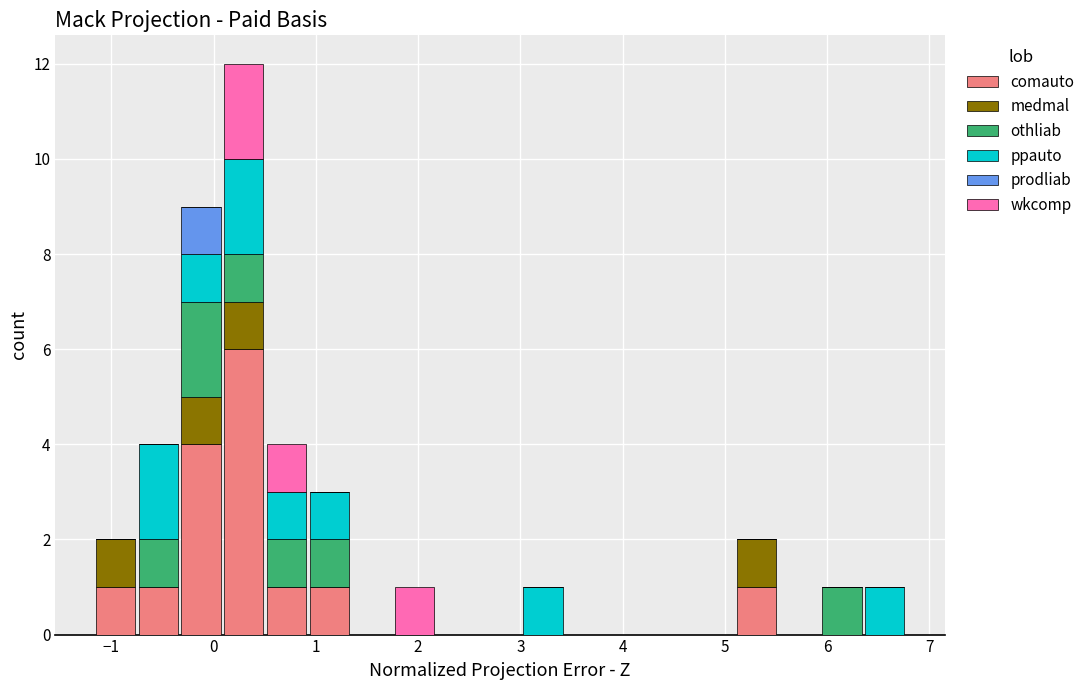

Reading left to right, transcribe this chart: for each stacked bar, give the range it covers on the x-axis and its total height. Neither the bar edges nor the heights are printed on the chart, so give them approximately, as read against the axes.

-1.2 to -0.8: 2
-0.8 to -0.3: 4
-0.3 to 0.1: 9
0.1 to 0.5: 12
0.5 to 0.9: 4
0.9 to 1.3: 3
1.3 to 1.8: 0
1.8 to 2.2: 1
2.2 to 2.6: 0
2.6 to 3.0: 0
3.0 to 3.4: 1
3.4 to 3.8: 0
3.8 to 4.3: 0
4.3 to 4.7: 0
4.7 to 5.1: 0
5.1 to 5.5: 2
5.5 to 5.9: 0
5.9 to 6.4: 1
6.4 to 6.8: 1